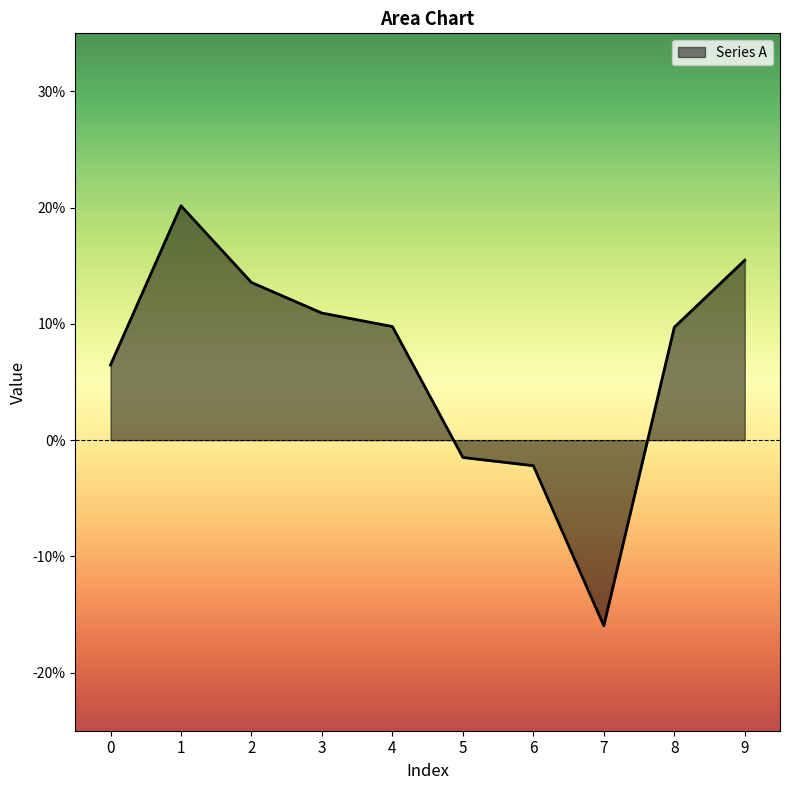

What is the maximum value shown in the chart?

0.2